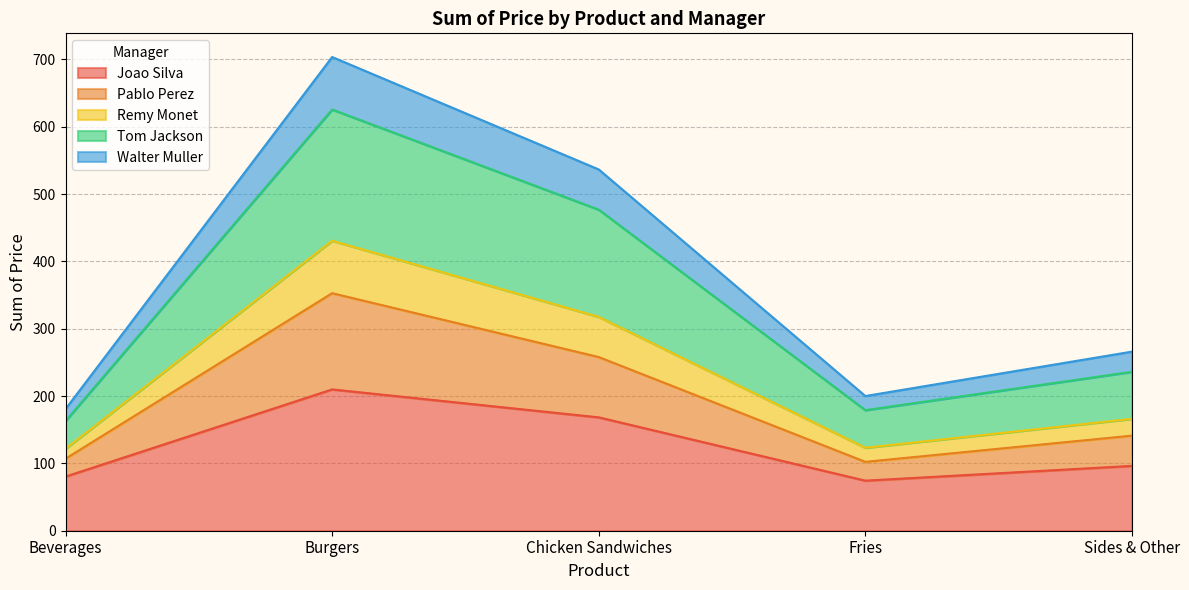

List the labels in order of Pablo Perez value, smallest first.

Fries, Beverages, Sides & Other, Chicken Sandwiches, Burgers